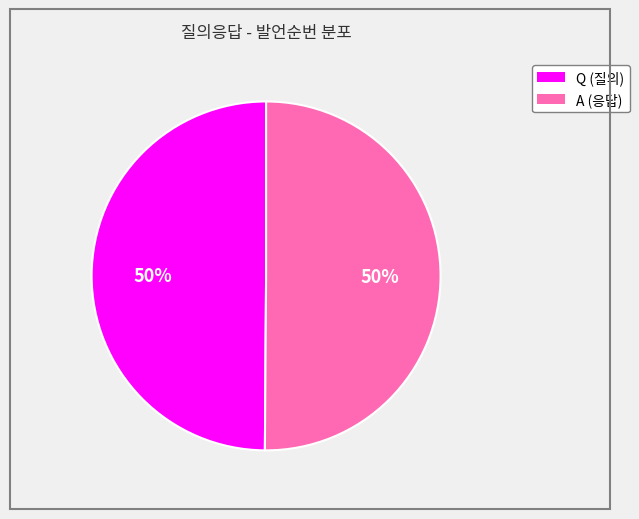

Do A and Q together represent more than half of the pie?

Yes